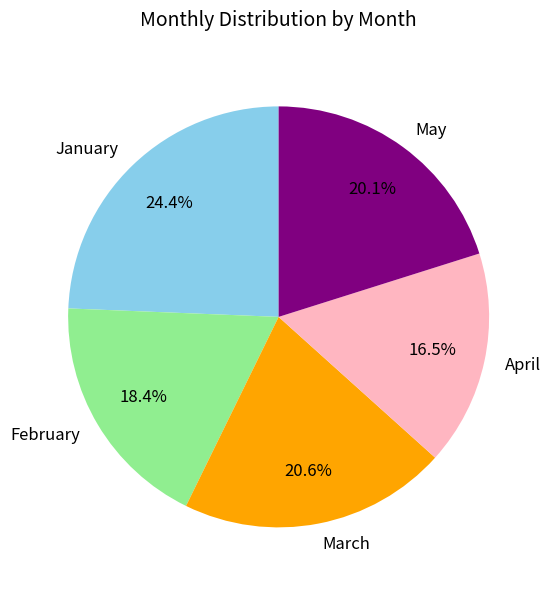

Which slice is the smallest?

April